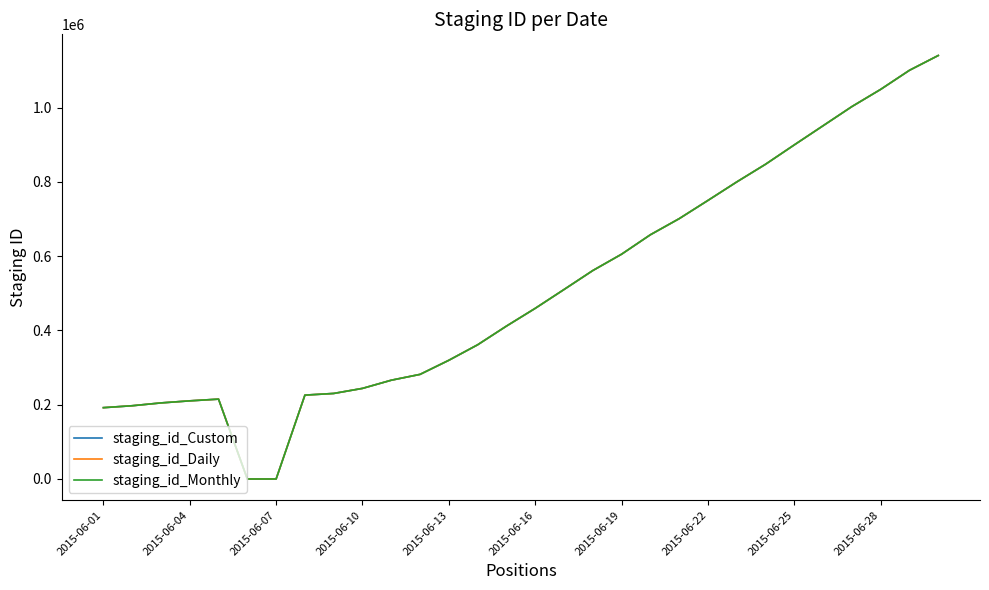

What is the maximum value shown in the chart?

1140401